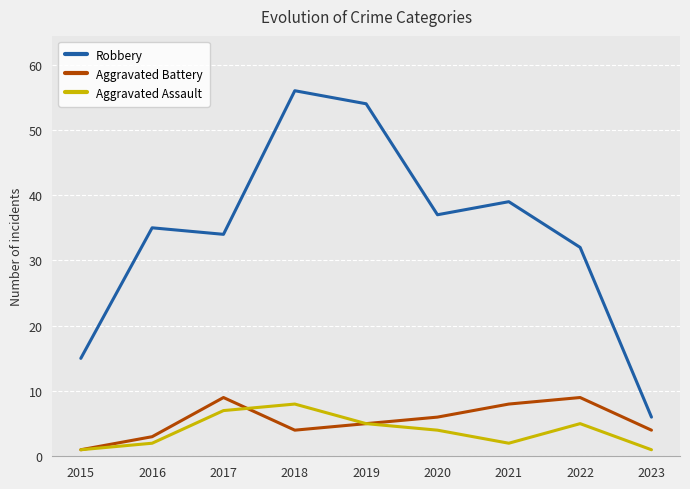

What is the difference between the highest and lowest values at 2018?

52